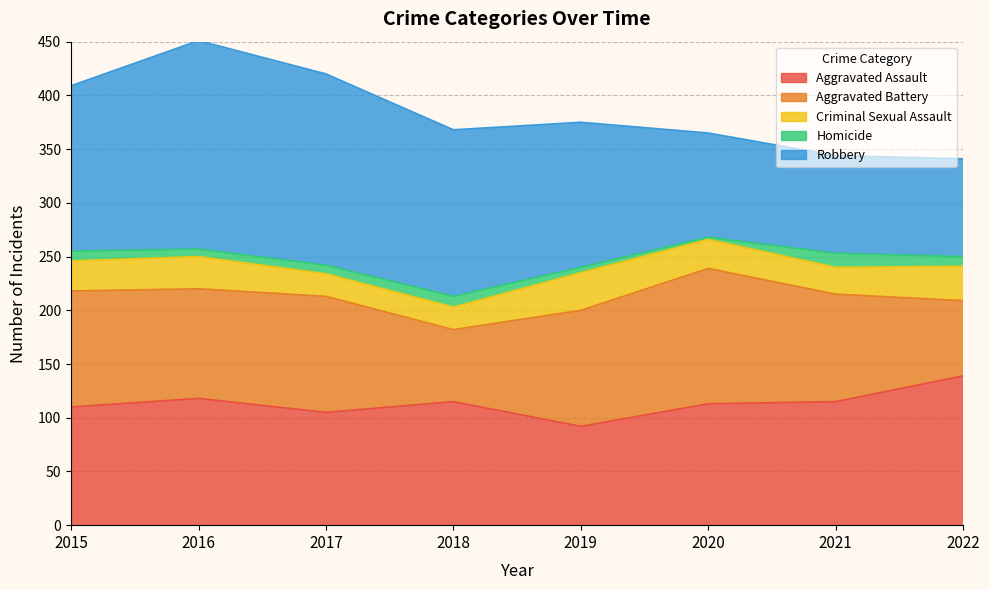

Count the number of data series in this chart.

5